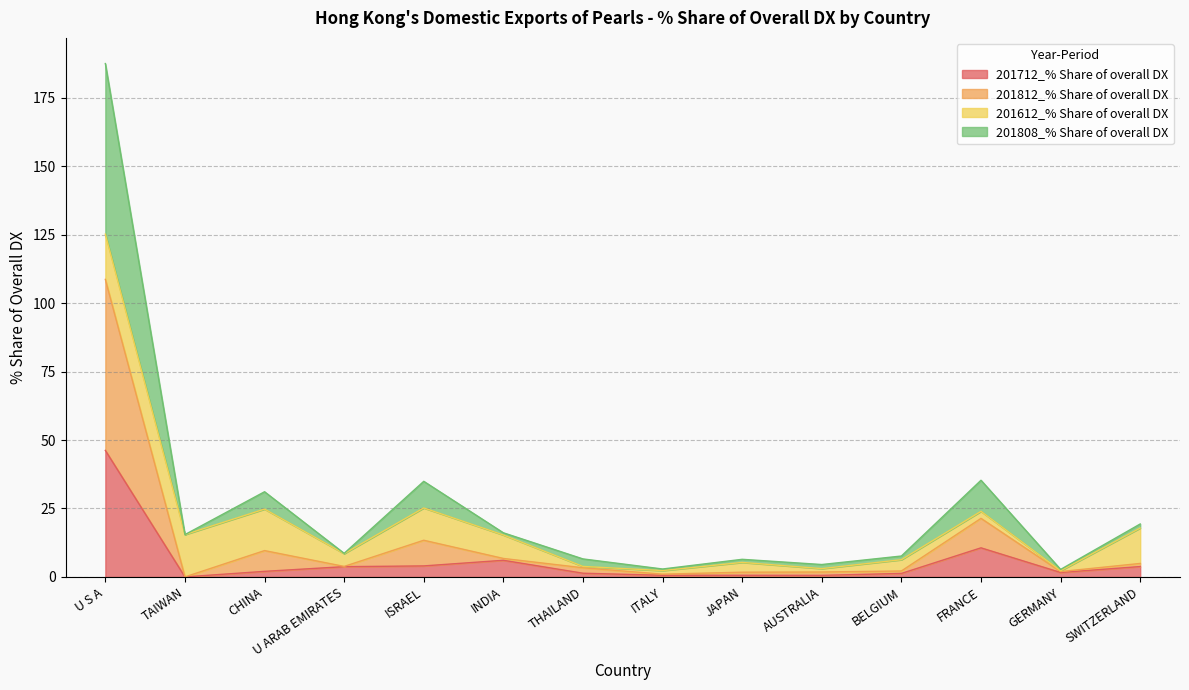

What is the label of the 14th point from the right?

U S A